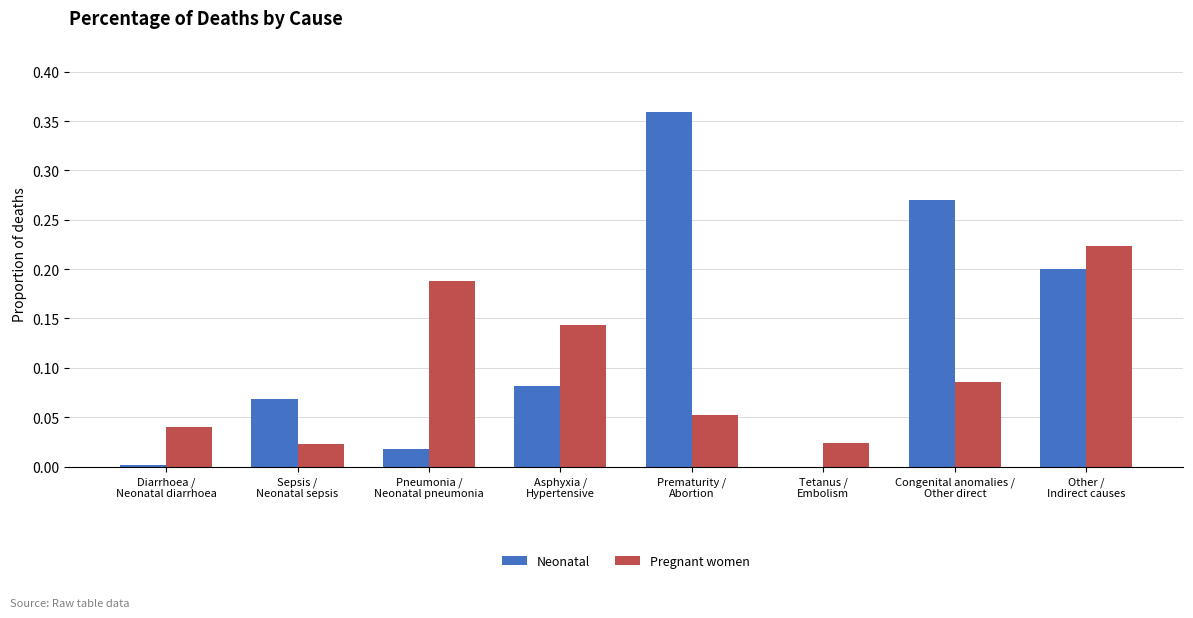

What is the sum of all Pregnant women values?

0.8